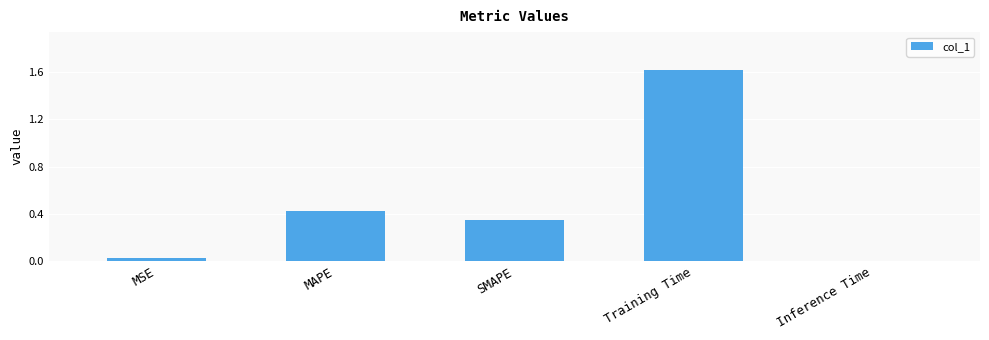

At which category does the chart reach its peak across all series?

Training Time